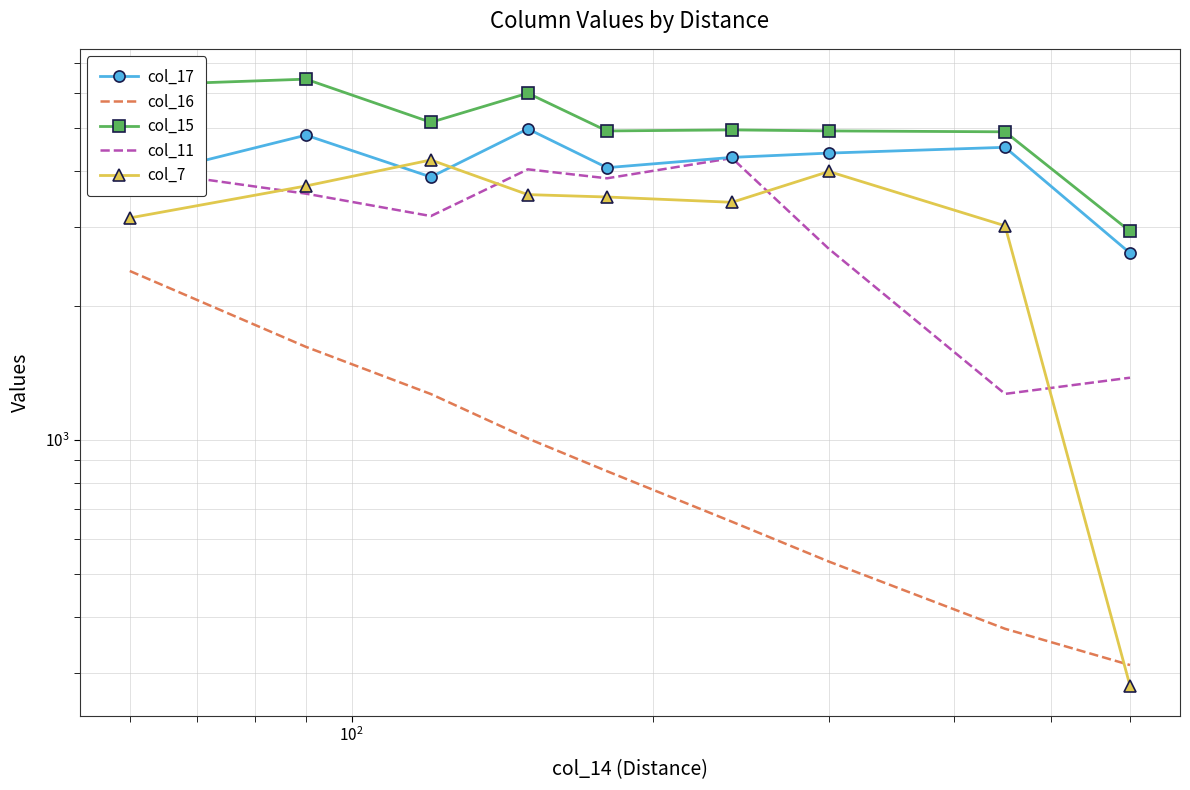

What is the value of the col_11 point at the 6th from the left?

4284.5